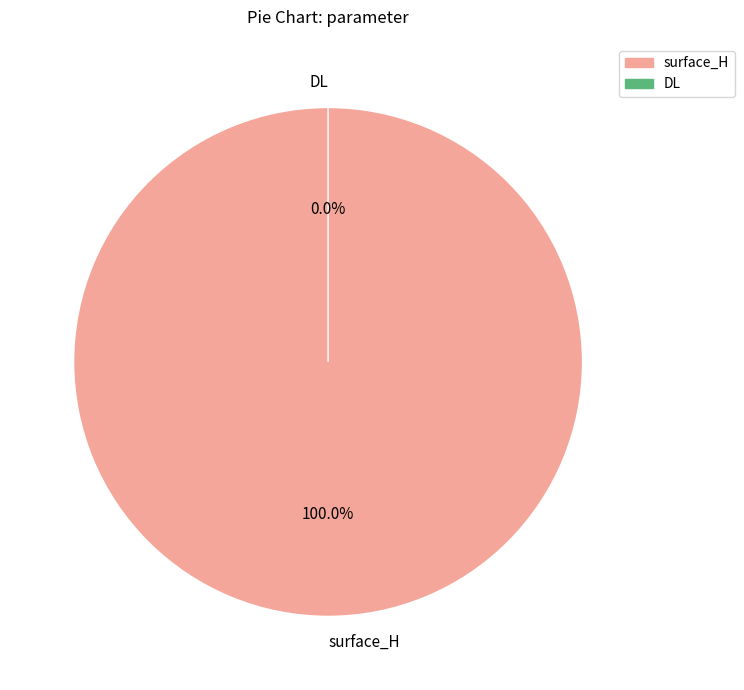

How many slices are in this pie chart?

2